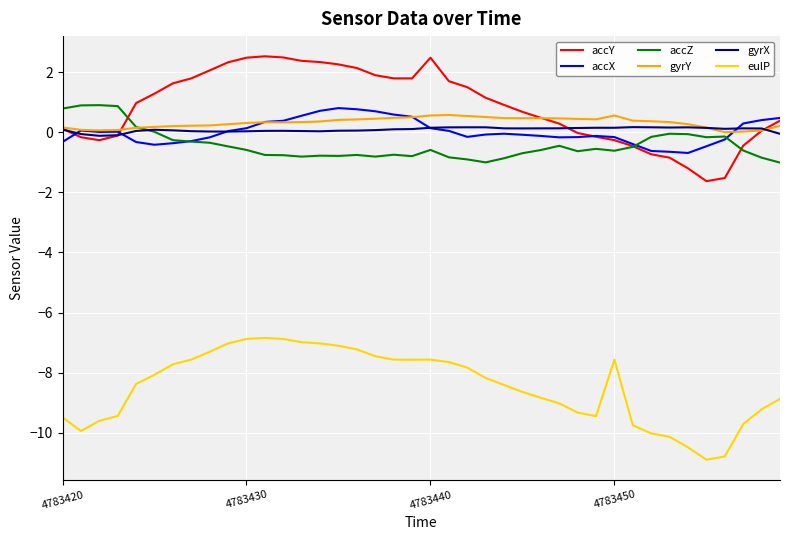

Does the chart have visible grid lines?

Yes